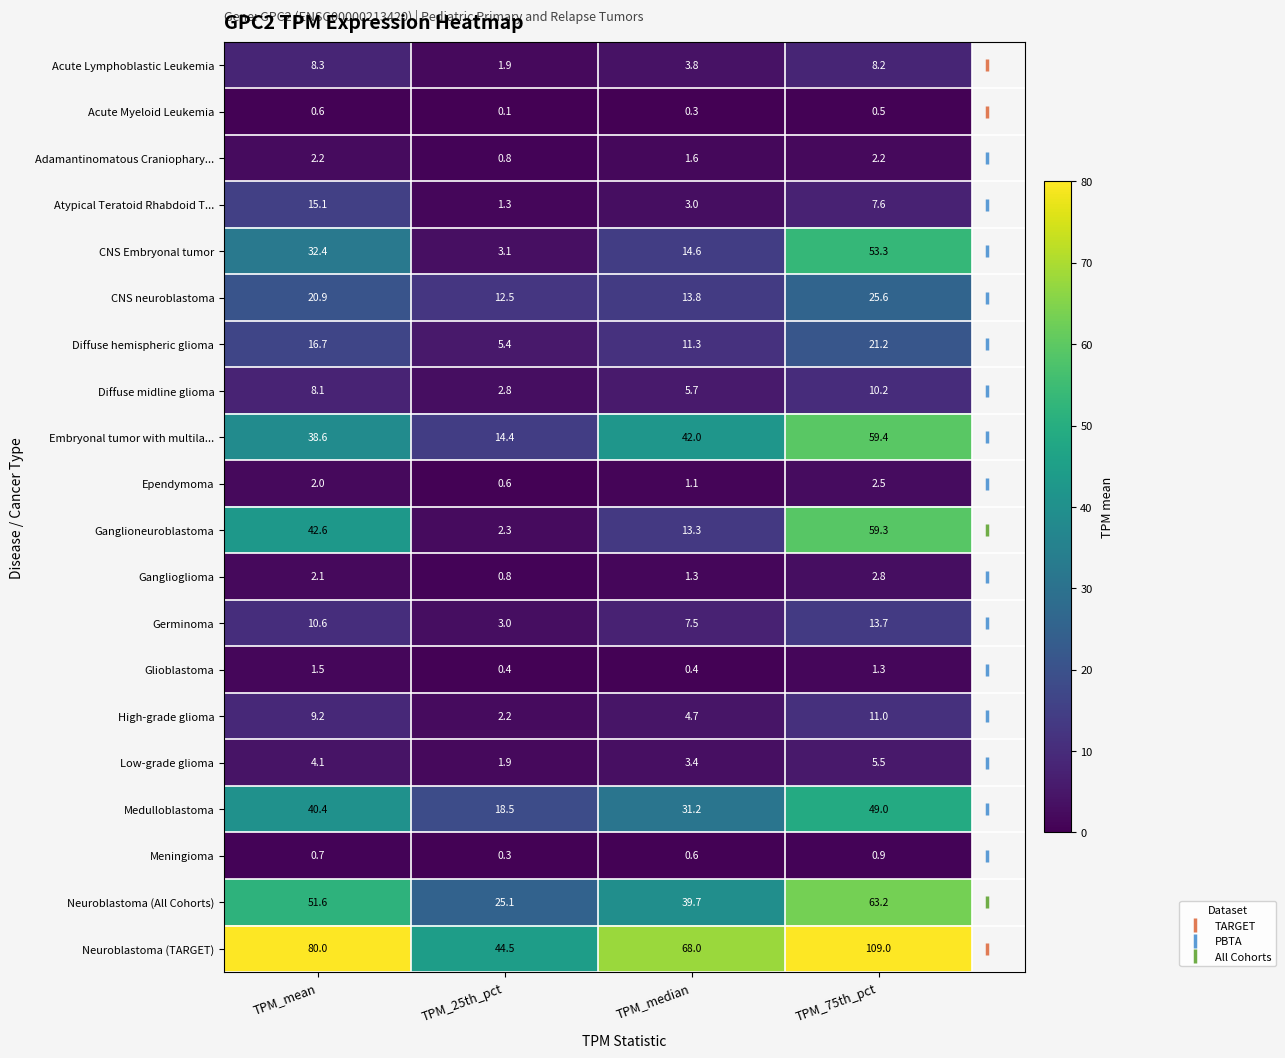

Which label corresponds to the smallest value in the chart?

TPM_25th_pct